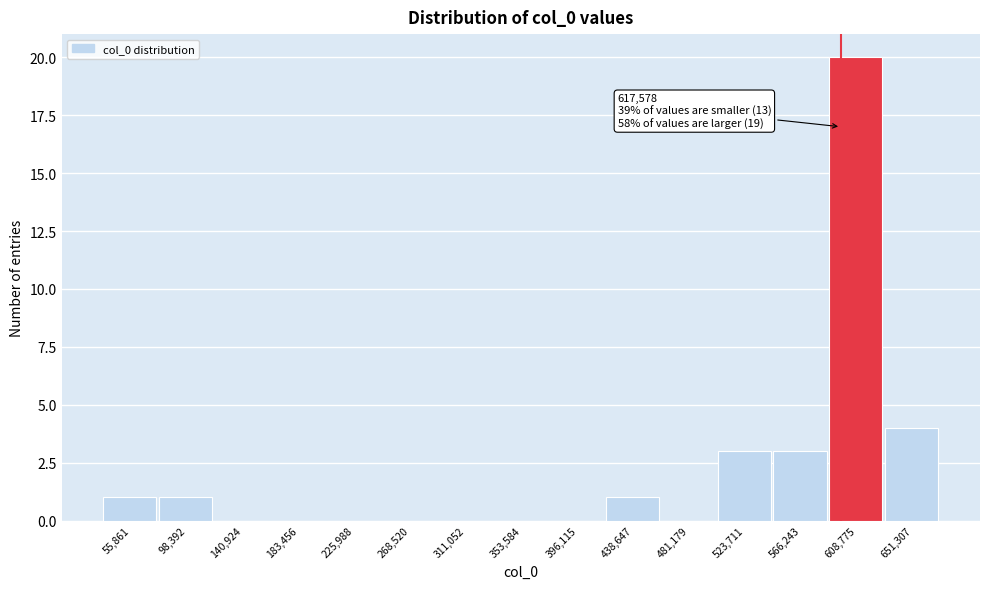

Reading left to right, what are all the values shown in this chart?

55,861=1	98,392=1	140,924=0	183,456=0	225,988=0	268,520=0	311,052=0	353,584=0	396,115=0	438,647=1	481,179=0	523,711=3	566,243=3	608,775=20	651,307=4